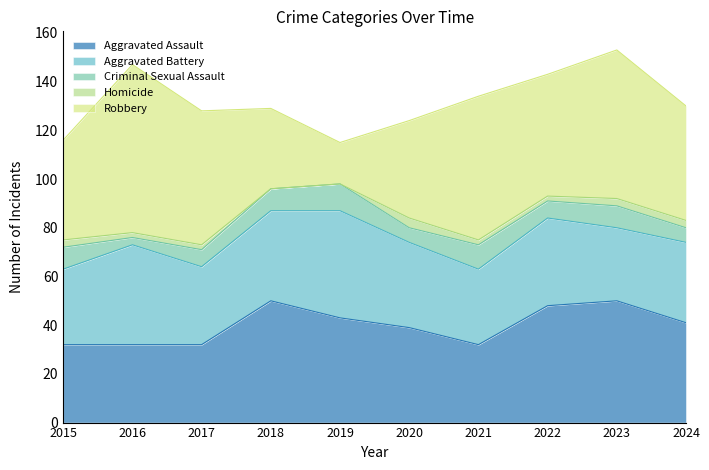

Where is the first local minimum for Aggravated Battery?

2017